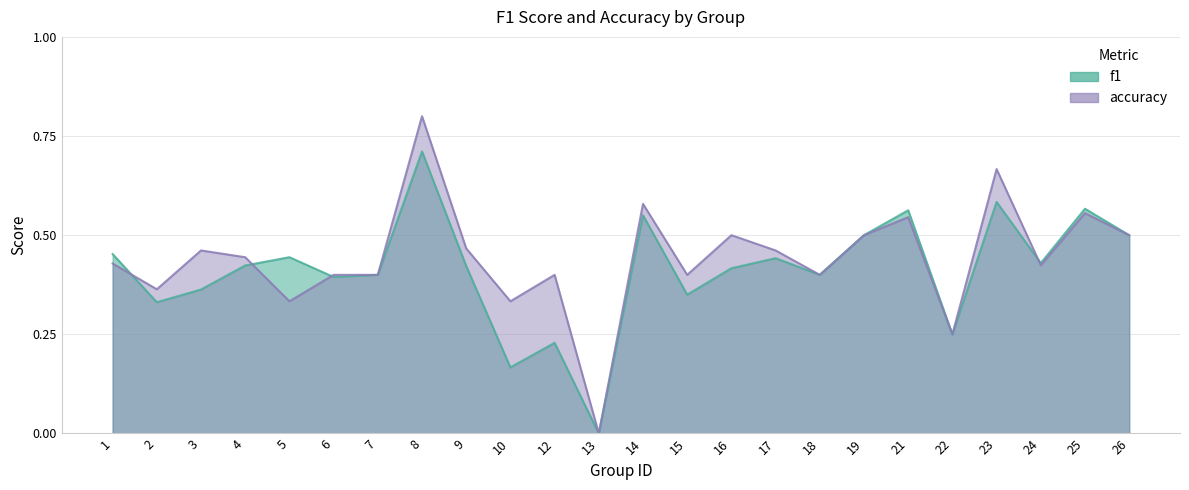

True or false: f1 has a value of 0.7 at 1.

False